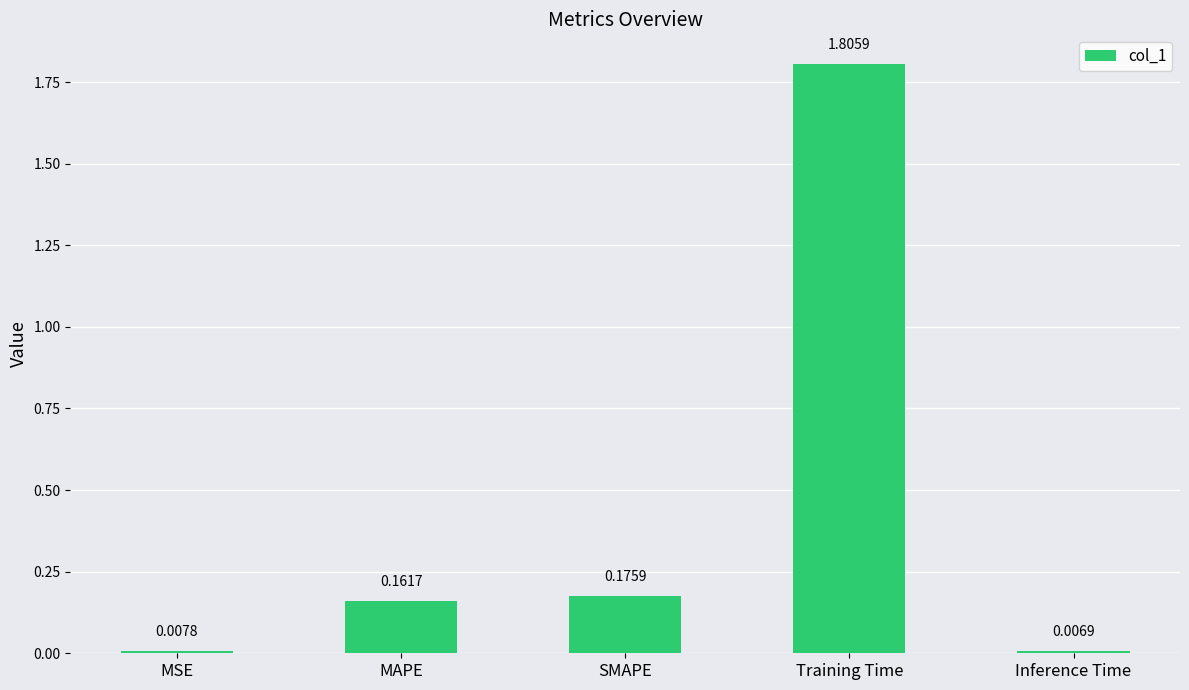

What is the label of the 2nd bar from the right?

Training Time